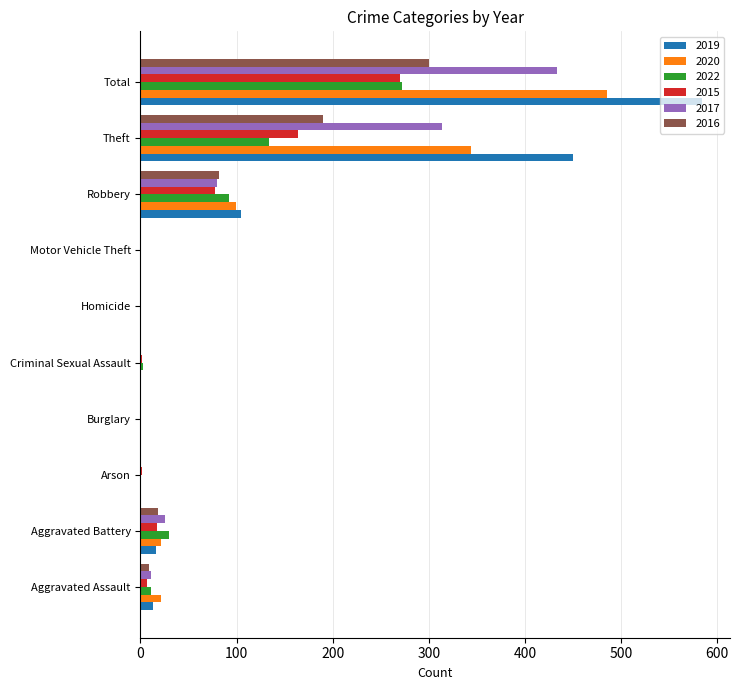

What is the total value across all series at Criminal Sexual Assault?

6